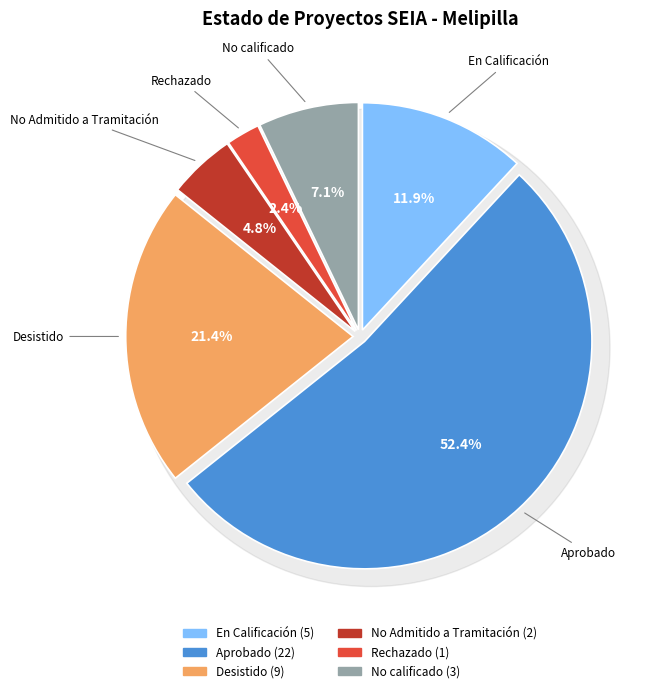

Count the number of slices in the pie.

6